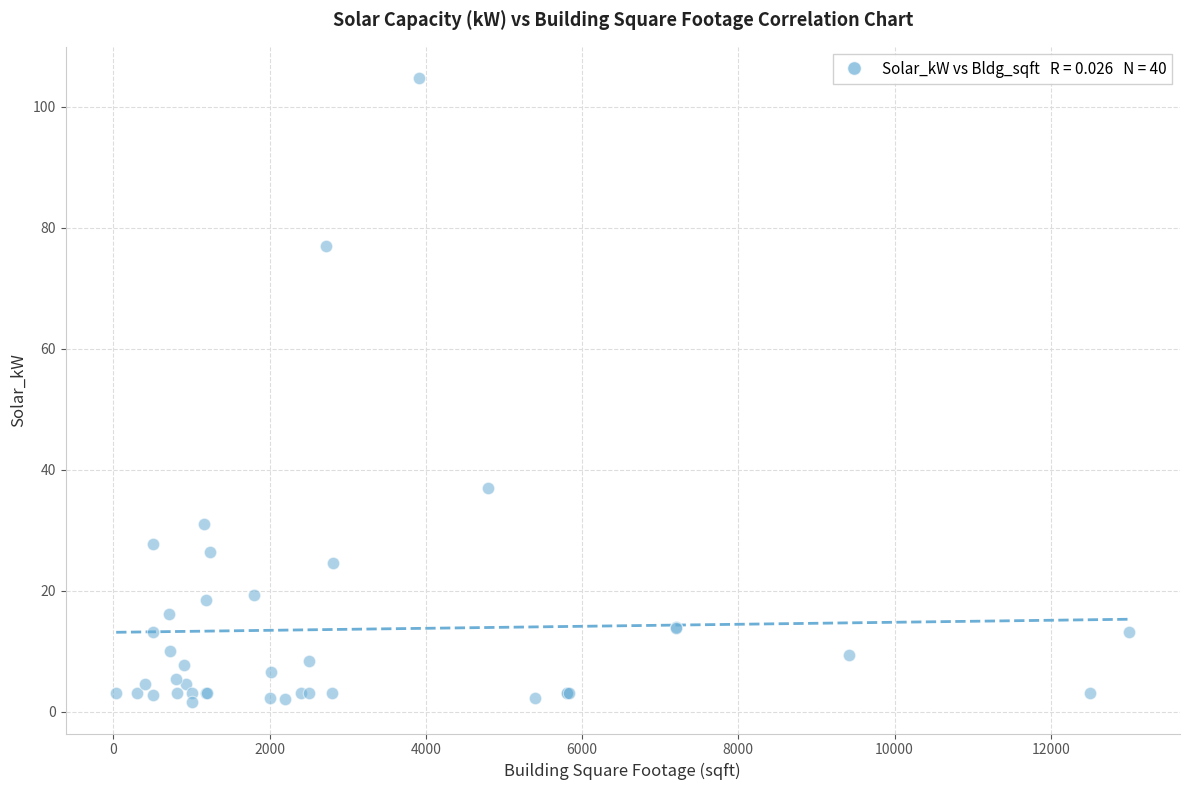

What Y value in the scatter plot is closest to 53?

37.0